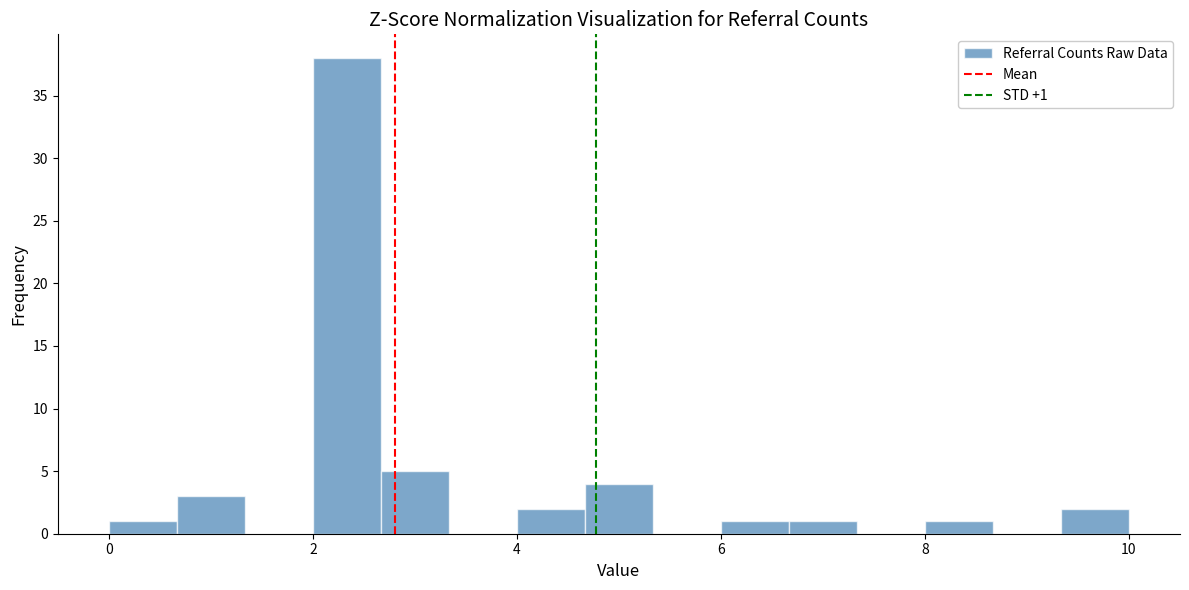

Read against the x-axis, roughly where is the centre of the tallest bar?

2.4